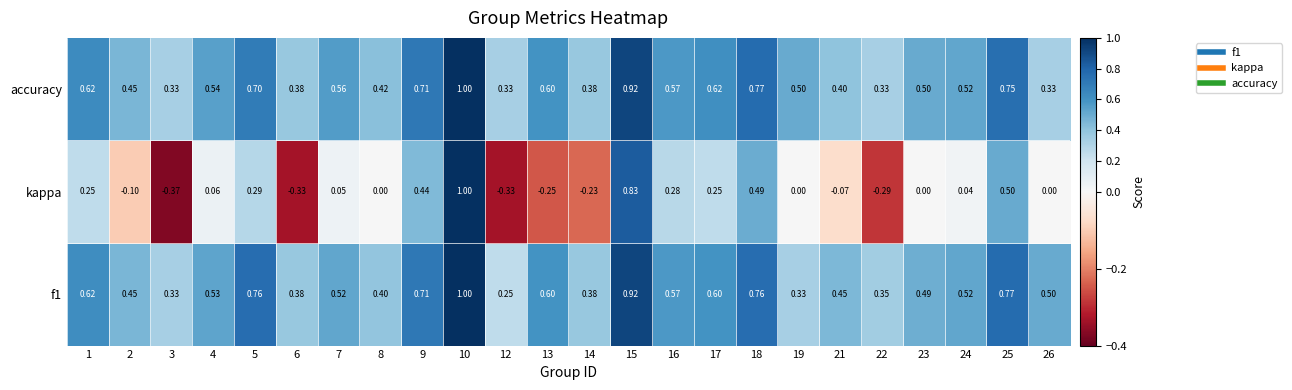

Which series has the largest total across all categories?

accuracy